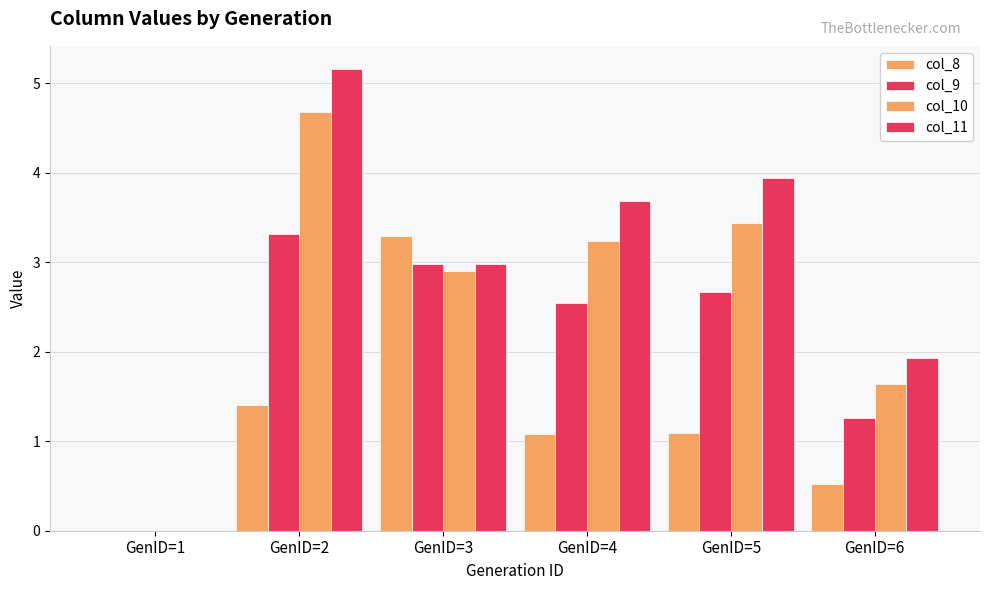

How many distinct data groups are displayed?

4